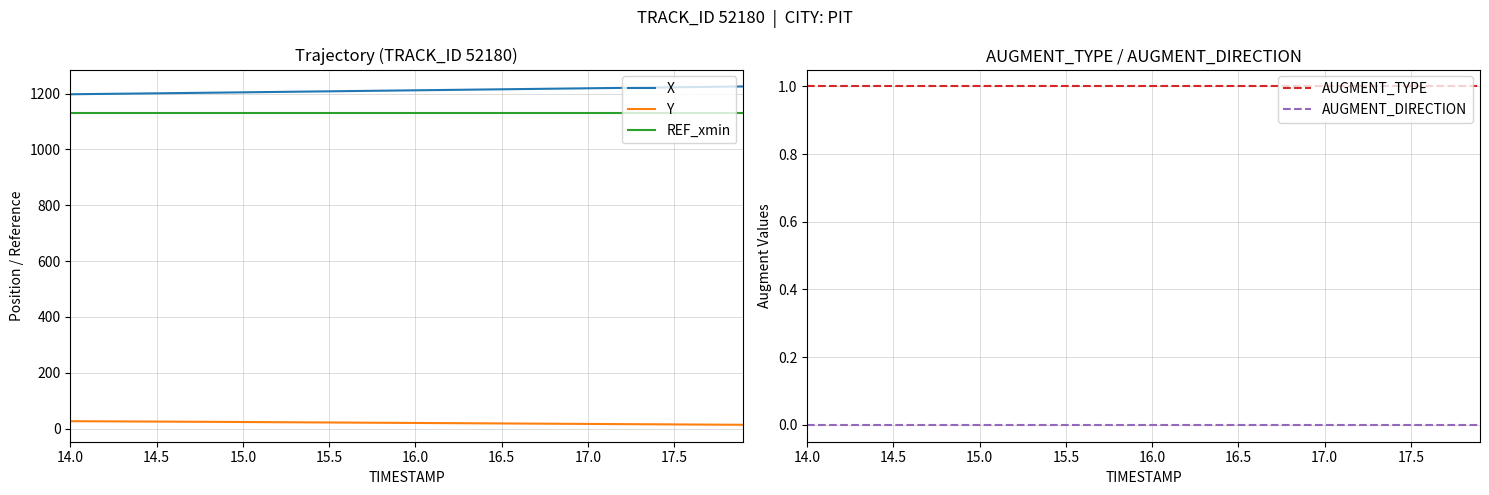

What is the sum of all AUGMENT_TYPE values?

40